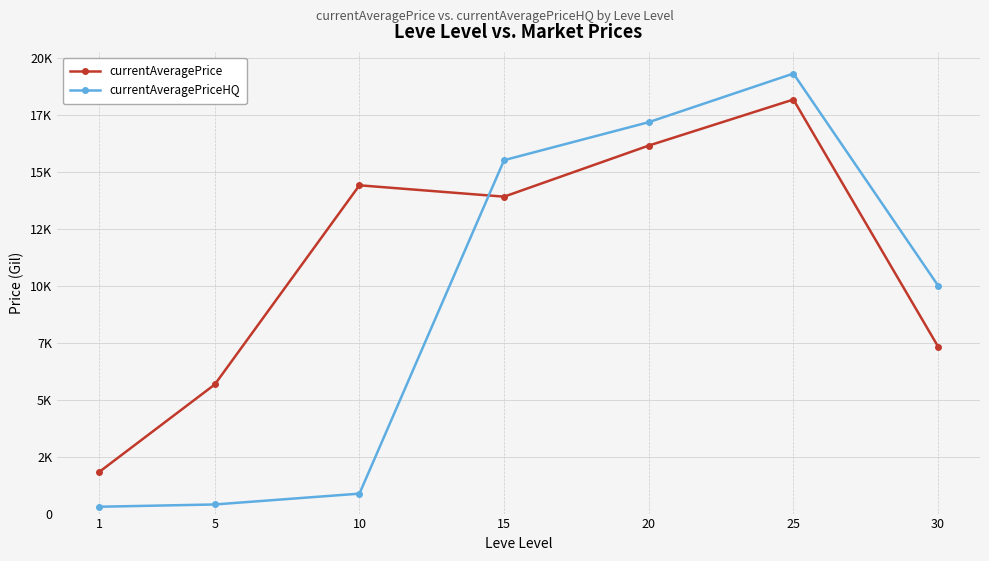

How many intersections are there between currentAveragePriceHQ and currentAveragePrice?

1